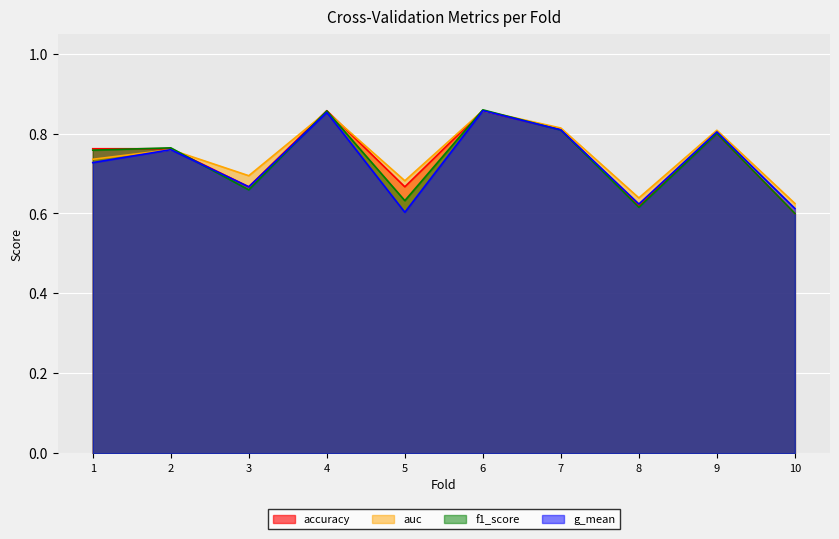

The g_mean series shows 0.8 at 2. True or false?

True